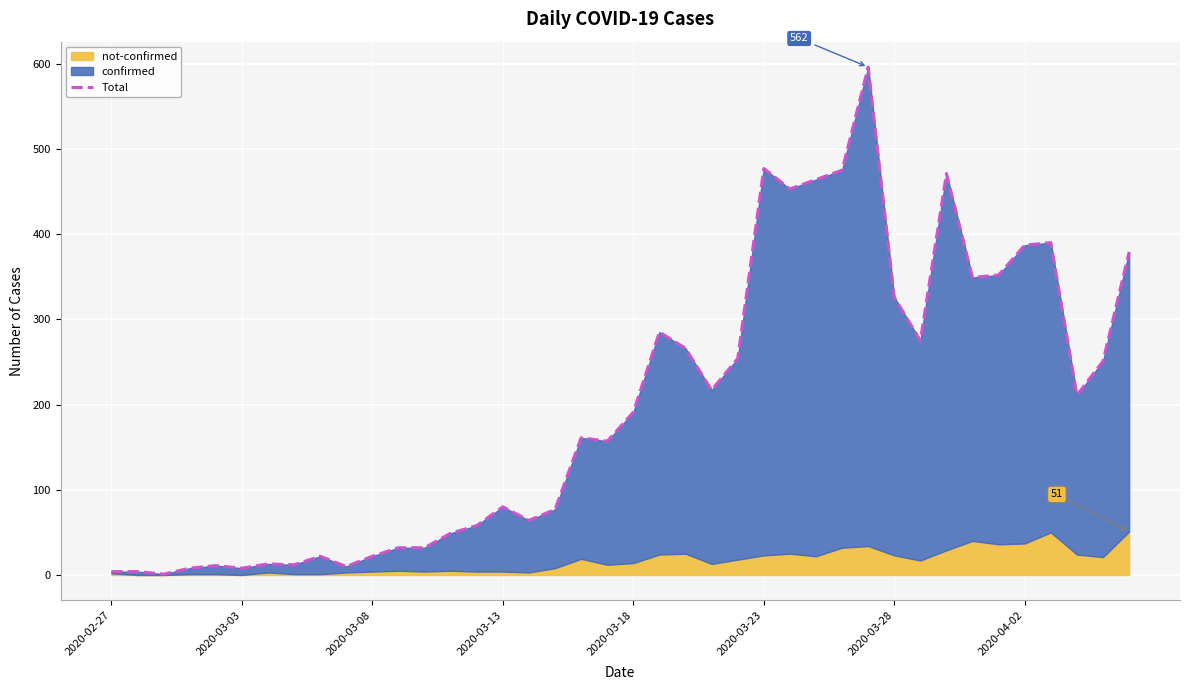

Does the chart display data point markers on the line(s)?

No